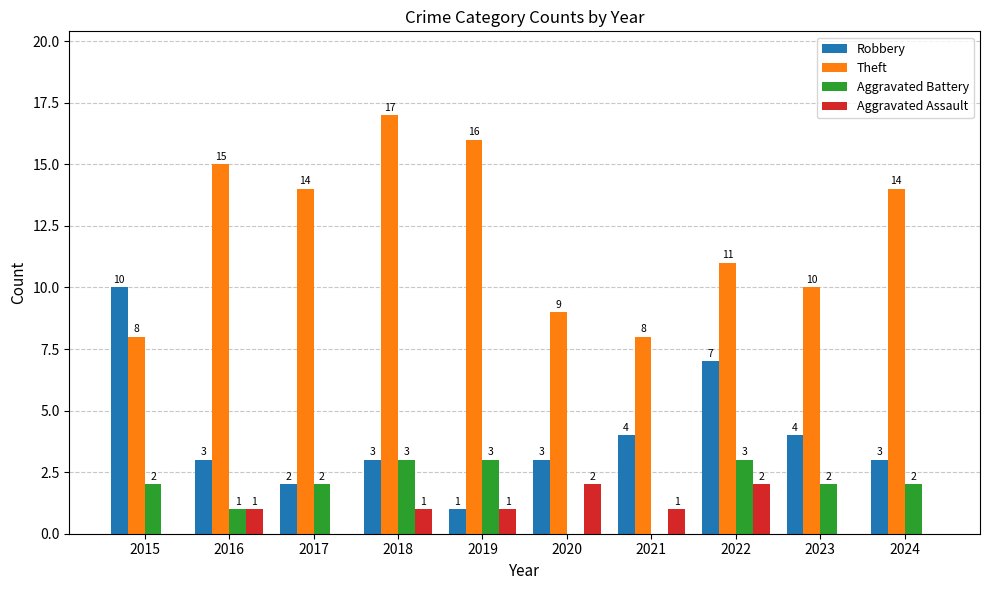

Where does the Theft series first go above 14?

2016